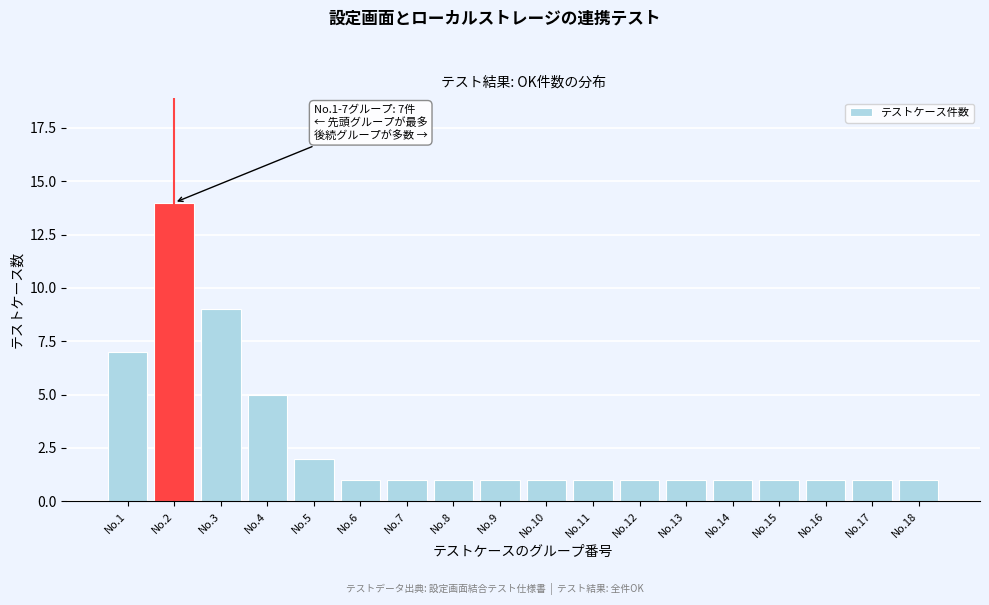

Reading left to right, transcribe all the data shown in this chart.

7	14	9	5	2	1	1	1	1	1	1	1	1	1	1	1	1	1